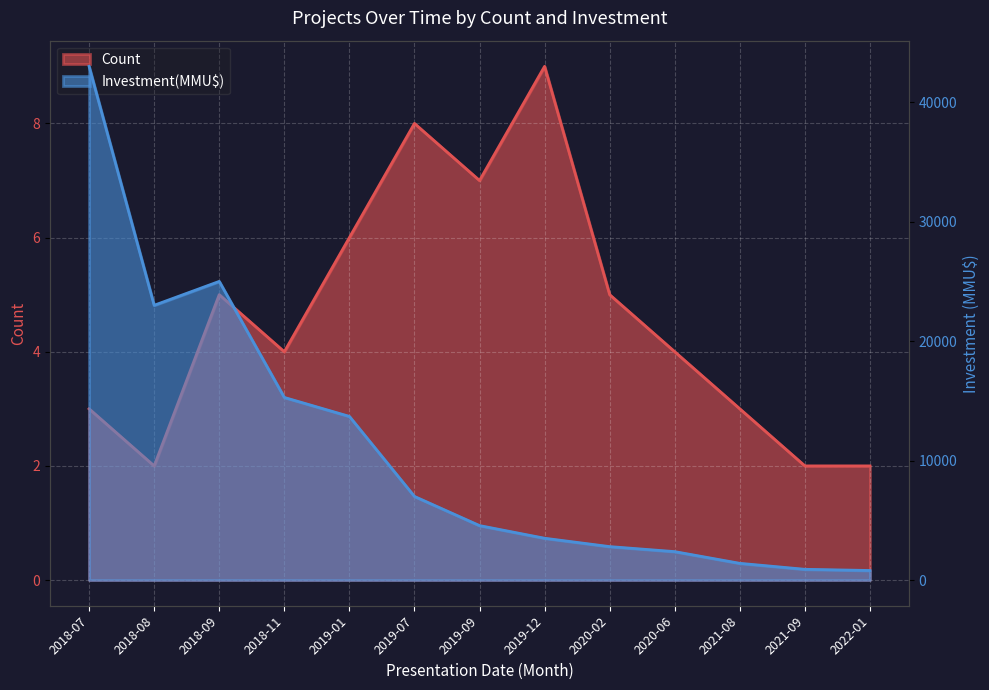

The Count series shows 8 at 2019-07. True or false?

True